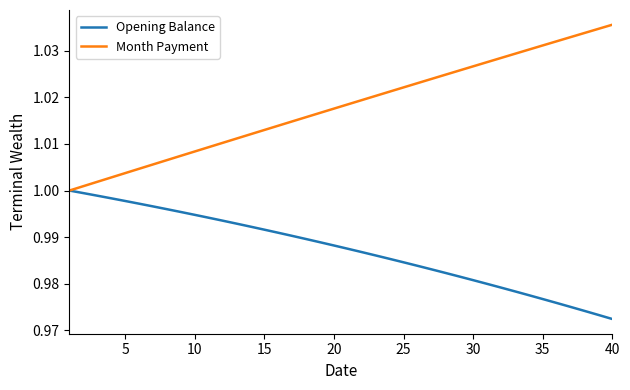

What are all the series names shown in the legend?

Opening Balance, Month Payment